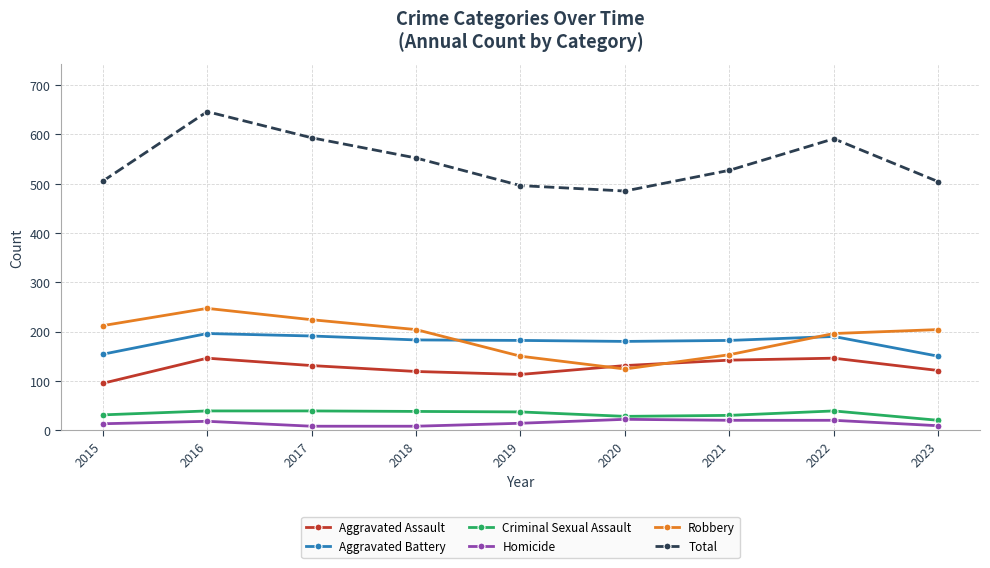

True or false: Total and Aggravated Assault cross at least once.

False